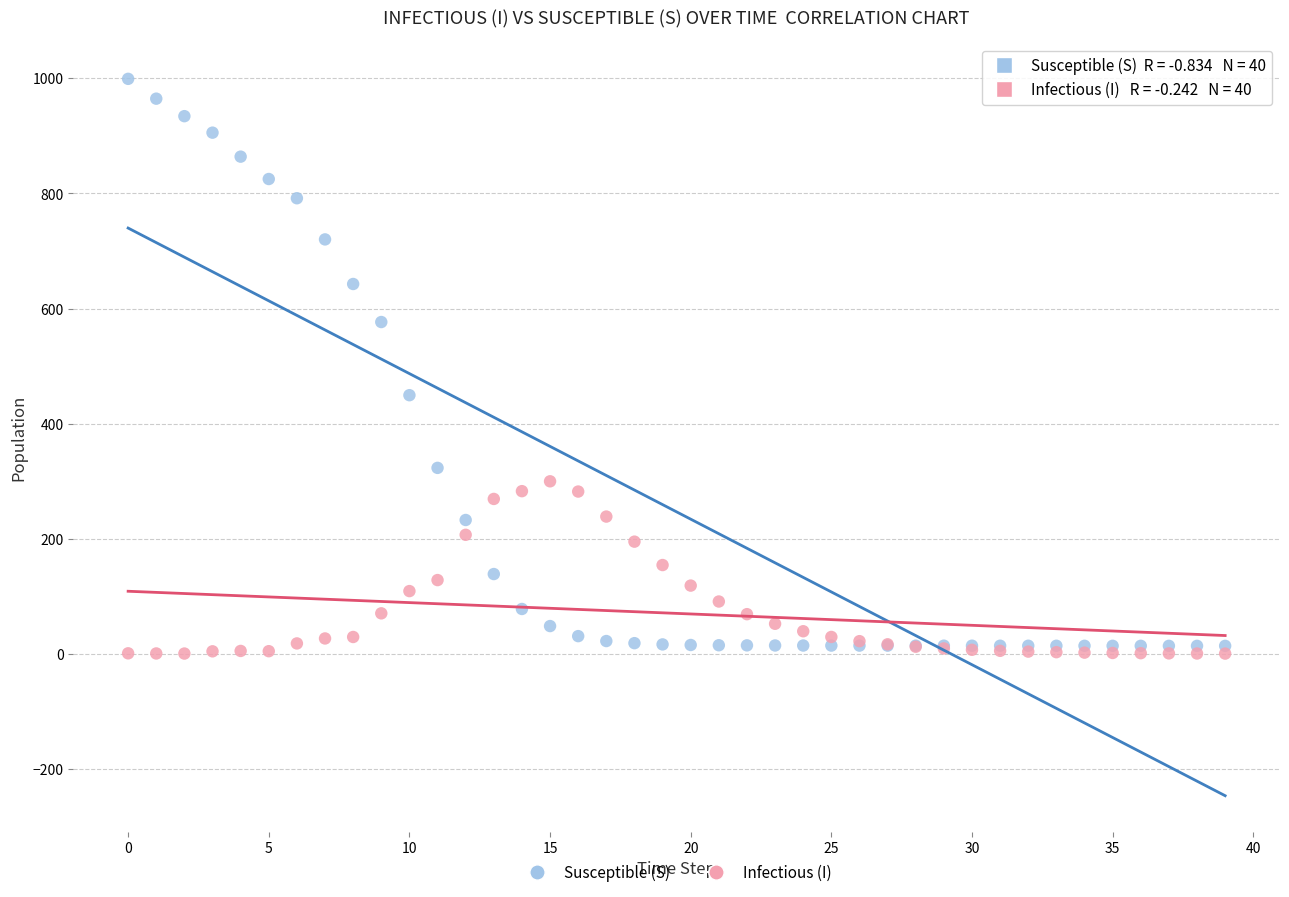

Which series reaches the minimum Y coordinate?

Infectious (I)